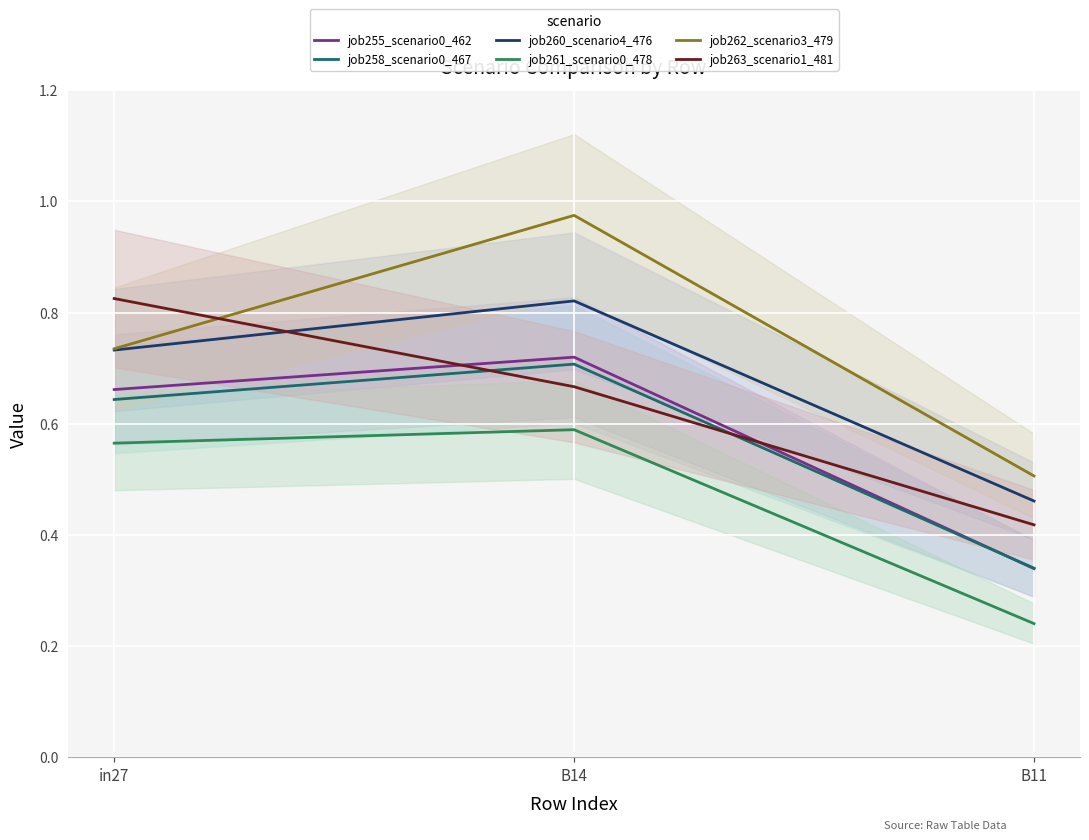

At which category is the sum across all series the highest?

B14